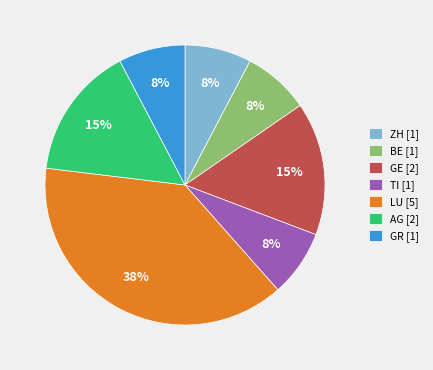

Which category has the biggest portion of the pie?

LU [5]